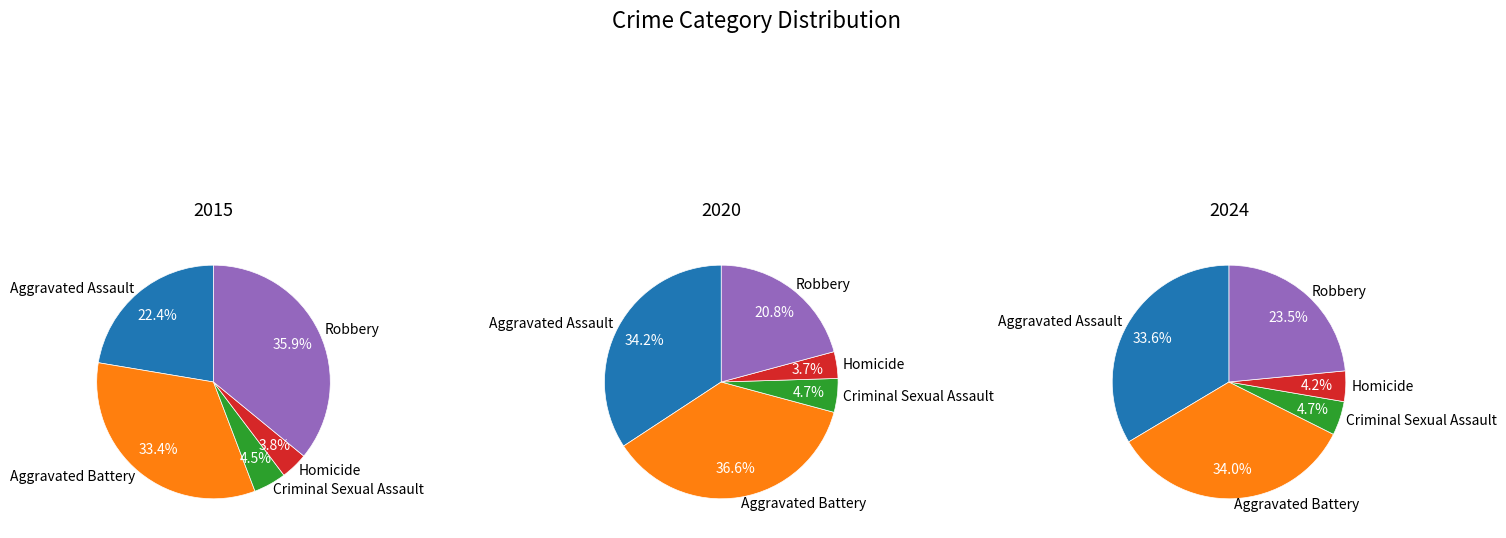

Does any single category account for the majority?

No